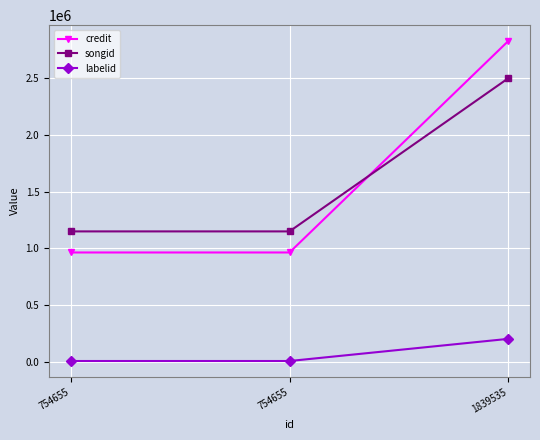

The value of songid at 754655 is 1625755. True or false?

False